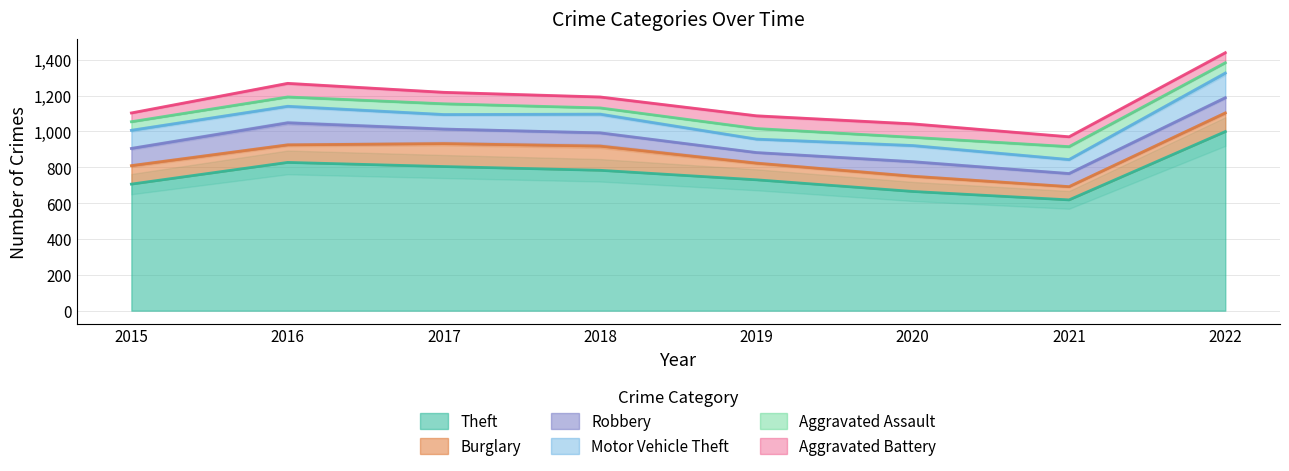

What is the lowest value of the Theft series?

618